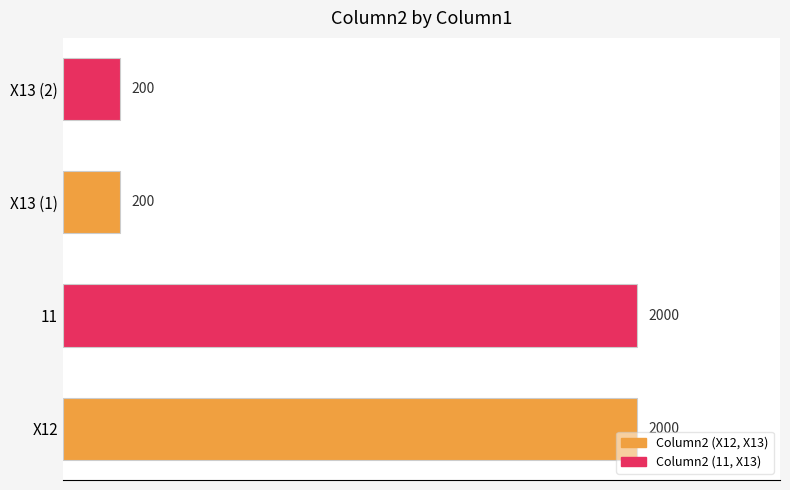

Read the value at 11.

2000